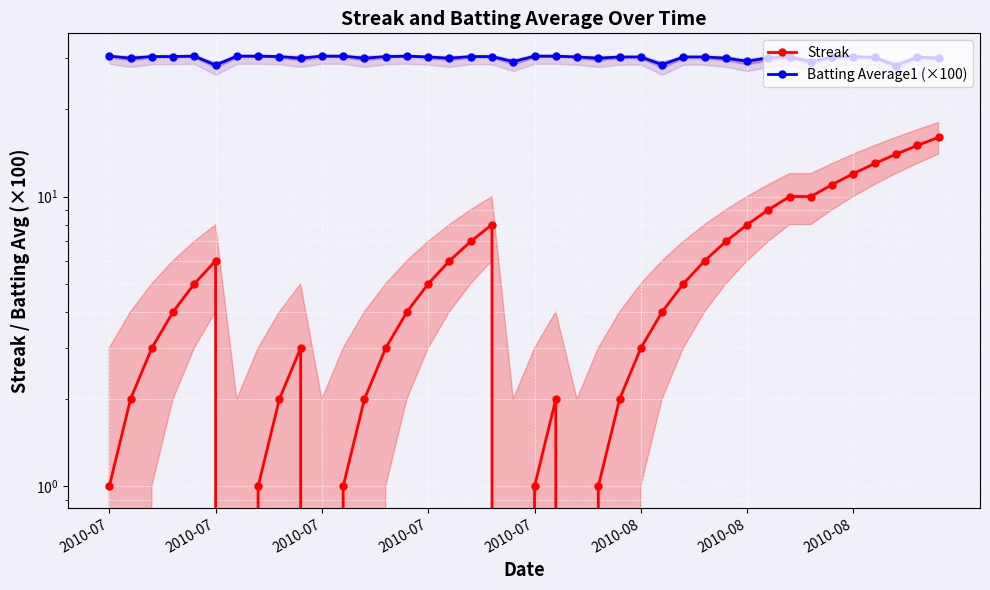

Where is the first local minimum for Batting Average1 (×100)?

2010-07